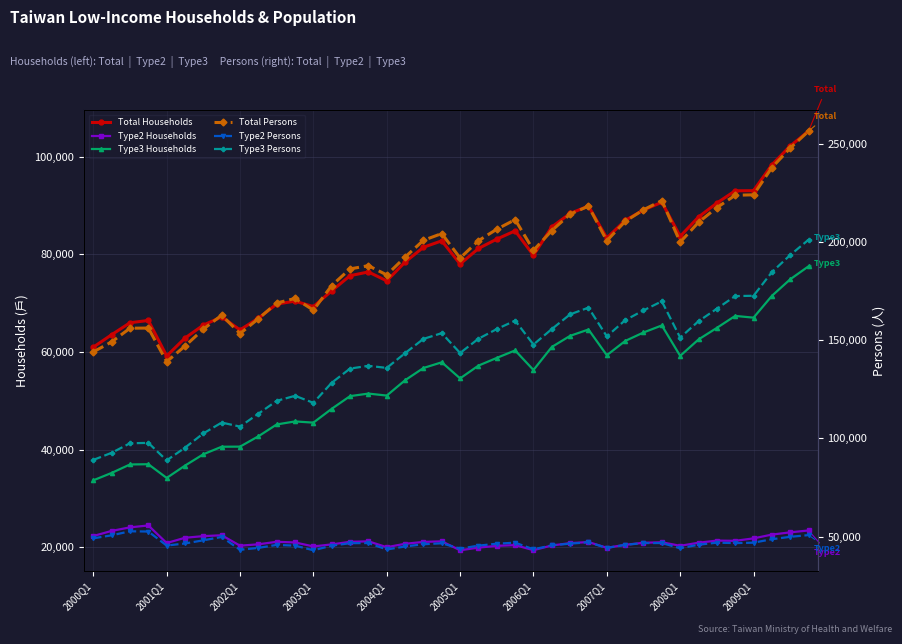

True or false: Type3 Persons has a value of 73964 at 26.

False